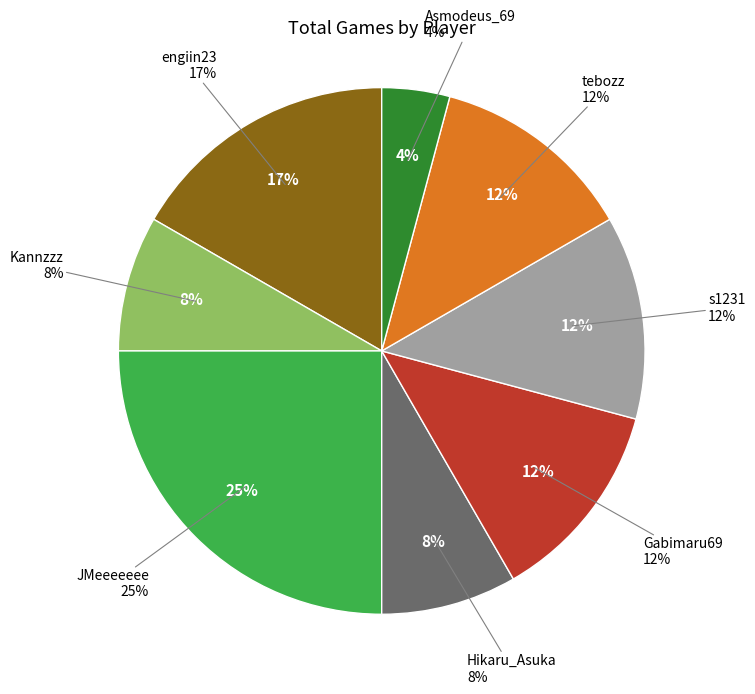

What percentage is the Kannzzz slice, to the nearest percent?

8%